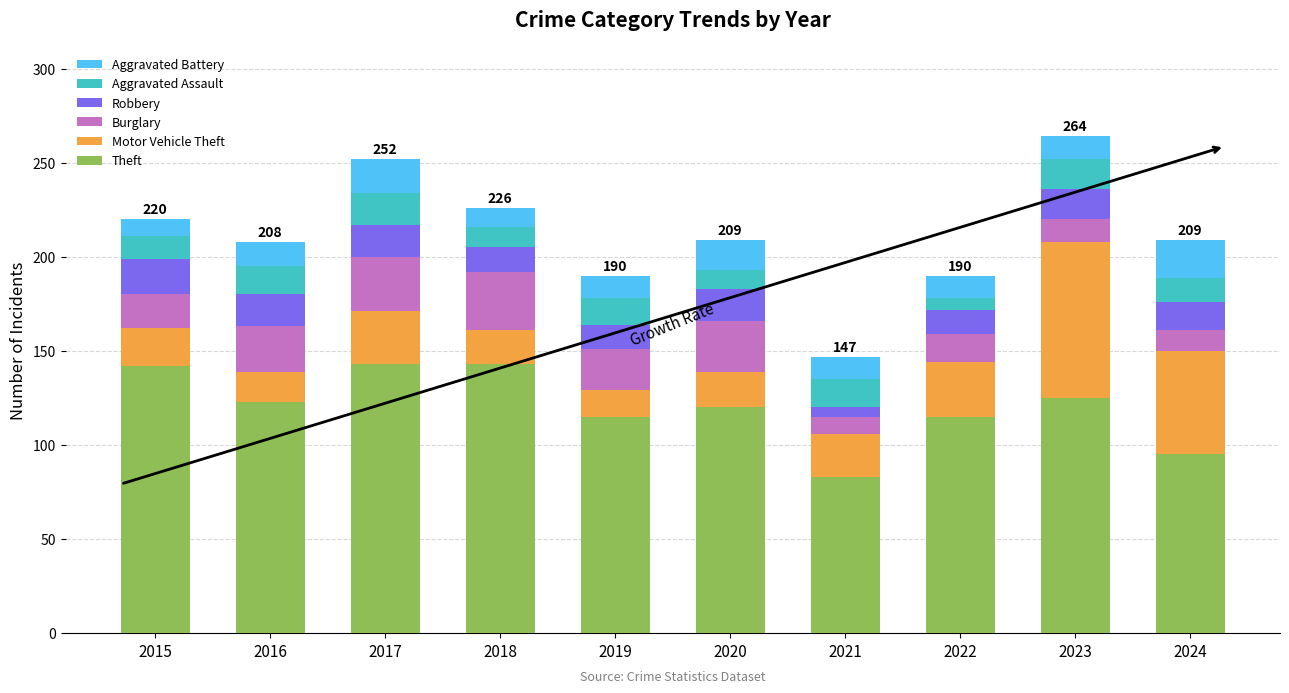

At which label does Theft reach its minimum?

2021